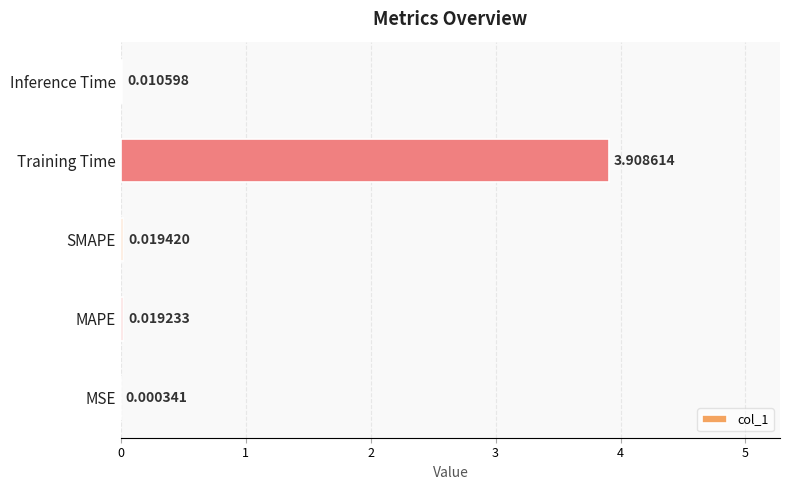

What is the sum of all values?

4.0